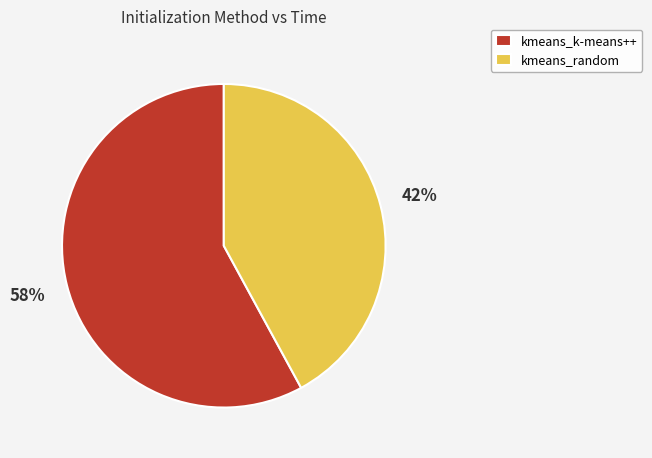

Do kmeans_k-means++ and kmeans_random together represent more than half of the pie?

Yes